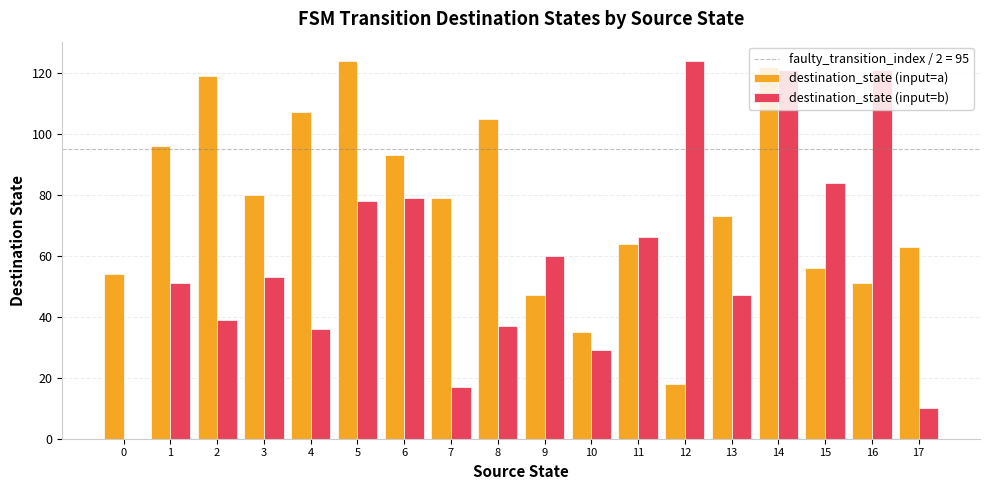

What is the sum of the destination_state (input=b) values at 14 and 2?

160